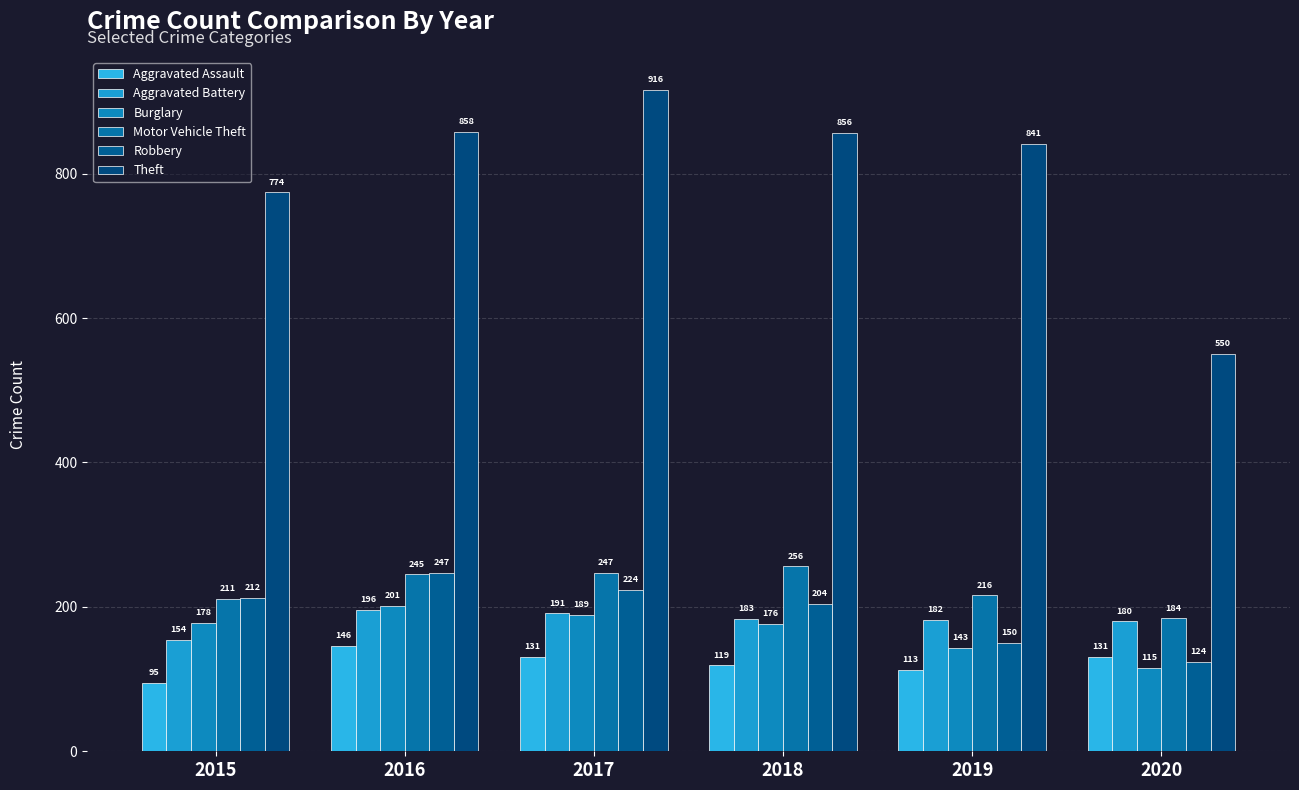

What is the highest value of the Burglary series?

201